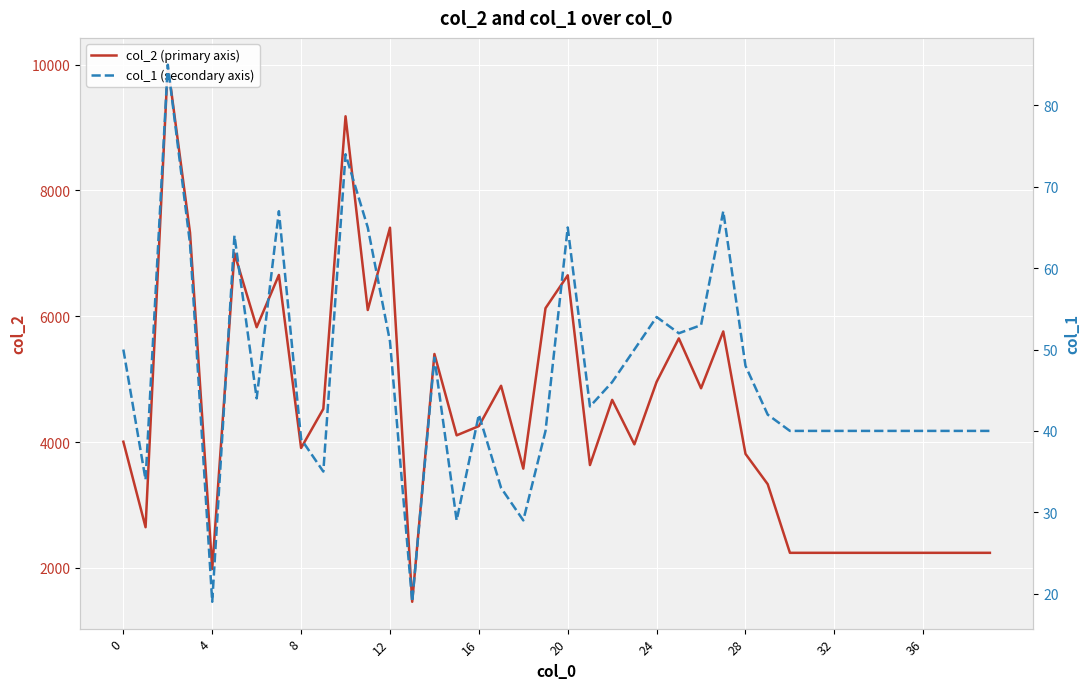

Which series has the largest total across all categories?

col_2 (primary axis)